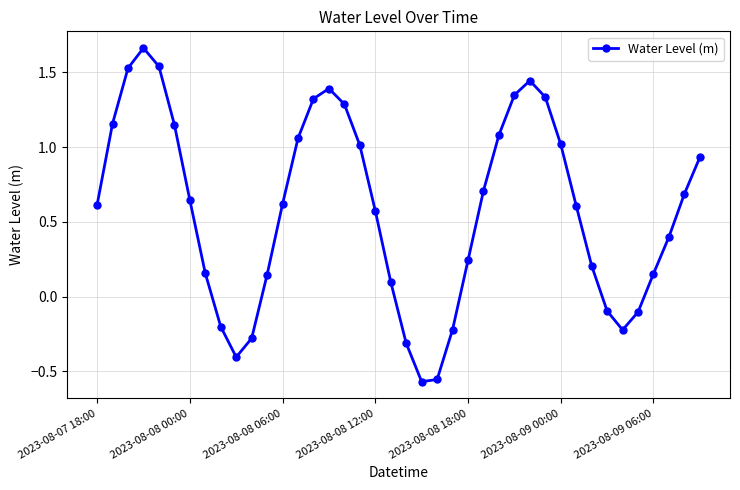

How many positive values are there?

30